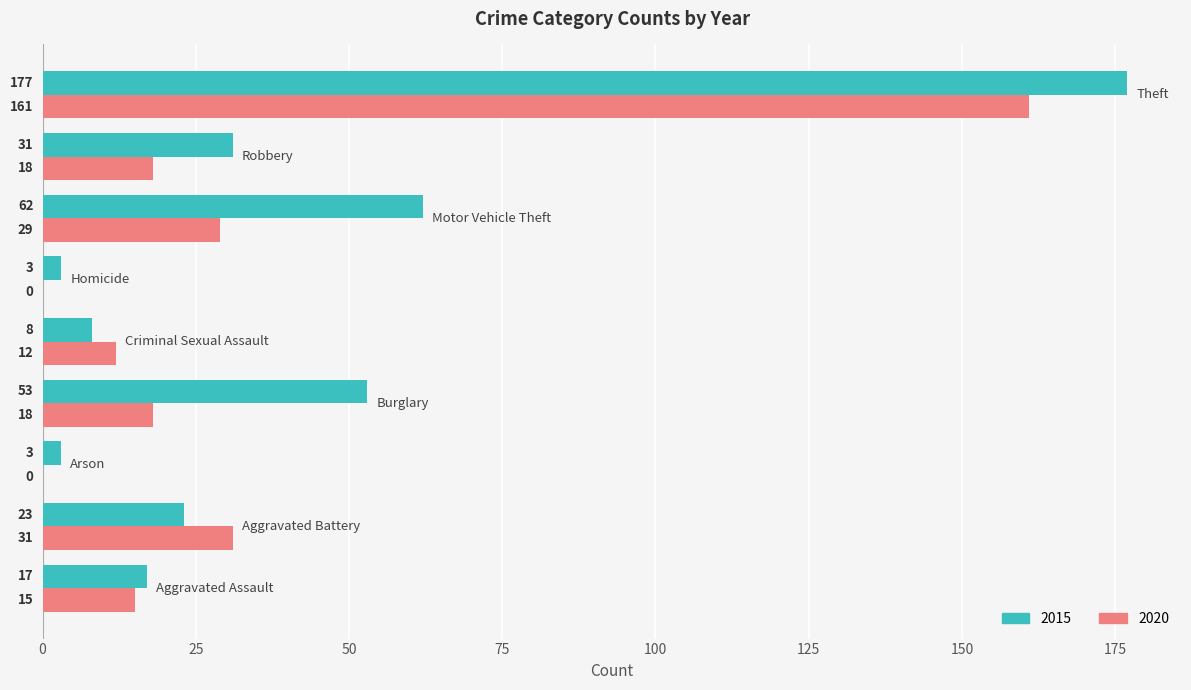

How many data points does each series have?

9